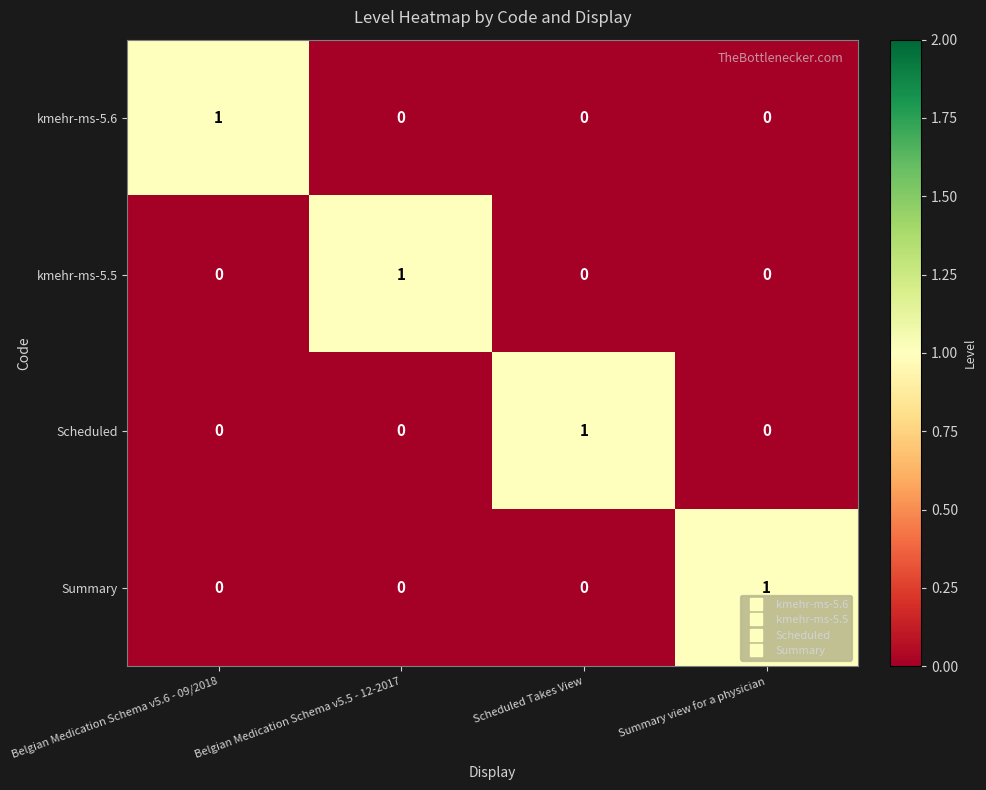

Reading left to right, transcribe all the data shown in this chart.

kmehr-ms-5.6: Belgian Medication Schema v5.6 - 09/2018=1	Belgian Medication Schema v5.5 - 12-2017=0	Scheduled Takes View=0	Summary view for a physician=0
kmehr-ms-5.5: Belgian Medication Schema v5.6 - 09/2018=0	Belgian Medication Schema v5.5 - 12-2017=1	Scheduled Takes View=0	Summary view for a physician=0
Scheduled: Belgian Medication Schema v5.6 - 09/2018=0	Belgian Medication Schema v5.5 - 12-2017=0	Scheduled Takes View=1	Summary view for a physician=0
Summary: Belgian Medication Schema v5.6 - 09/2018=0	Belgian Medication Schema v5.5 - 12-2017=0	Scheduled Takes View=0	Summary view for a physician=1